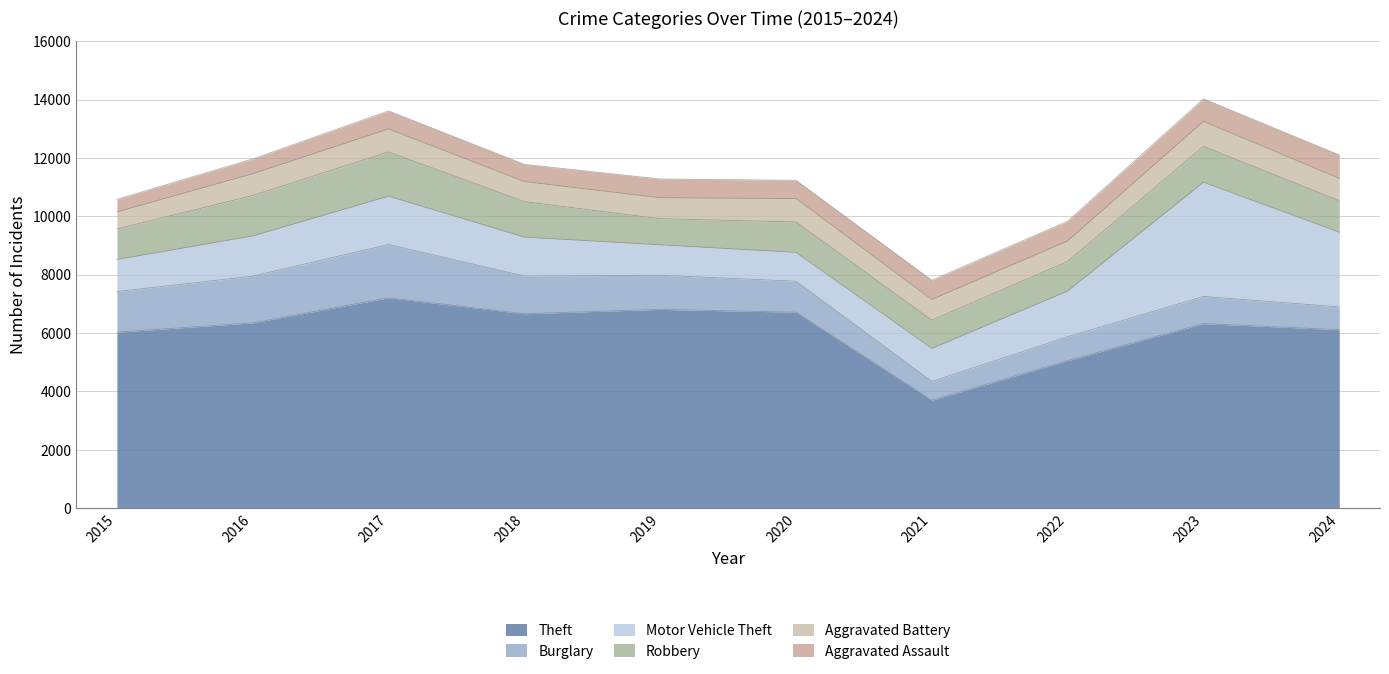

The value of Robbery at 2023 is 1705. True or false?

False